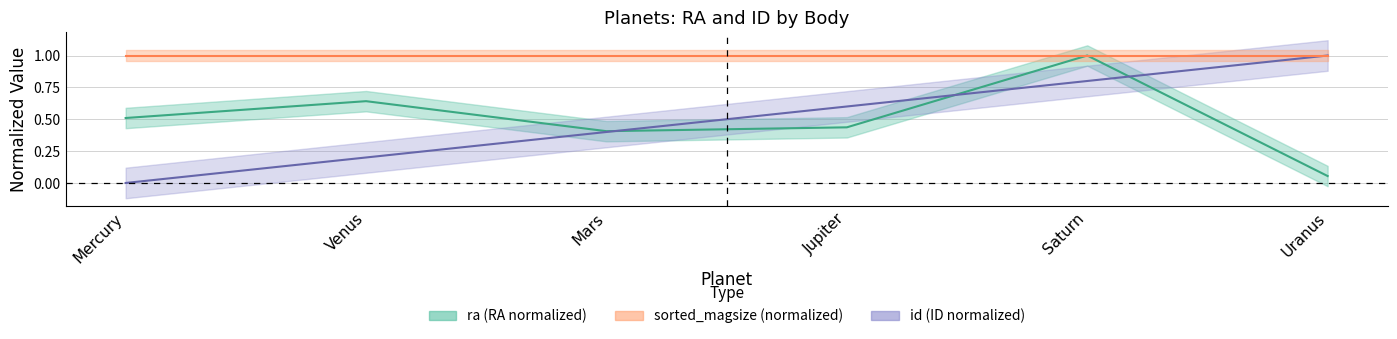

After their last crossing, which series has the higher values: id or ra?

id